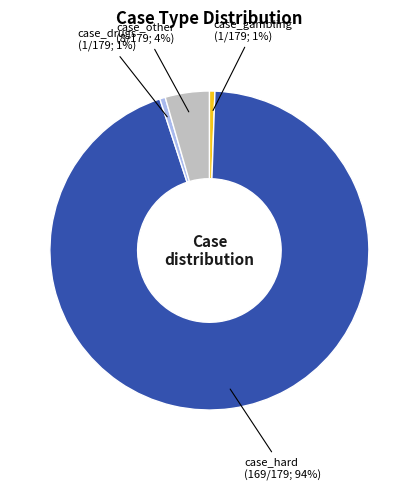

Is there any slice that represents more than half of the pie?

Yes